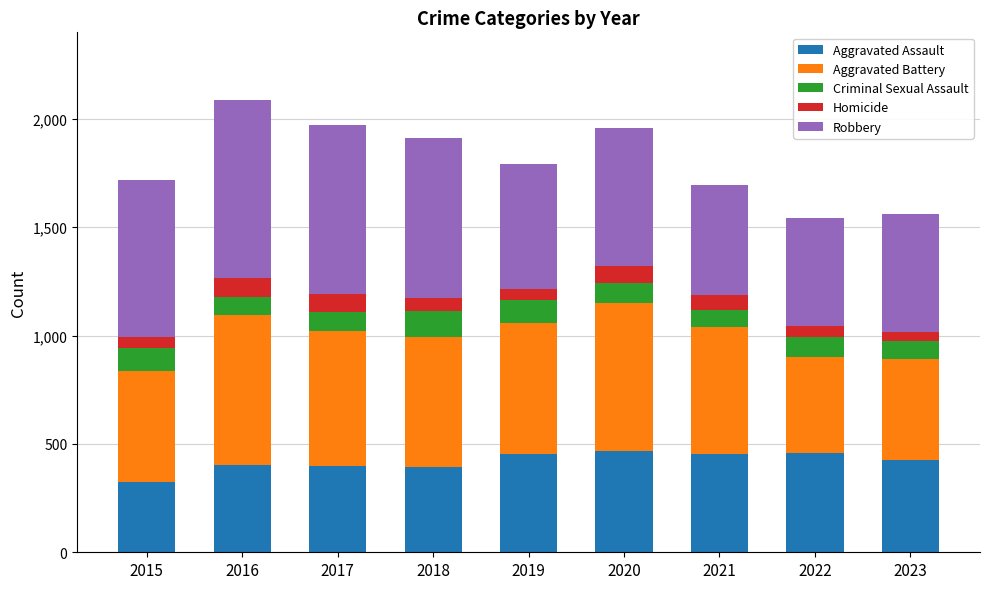

What is the highest value of the Aggravated Assault series?

466